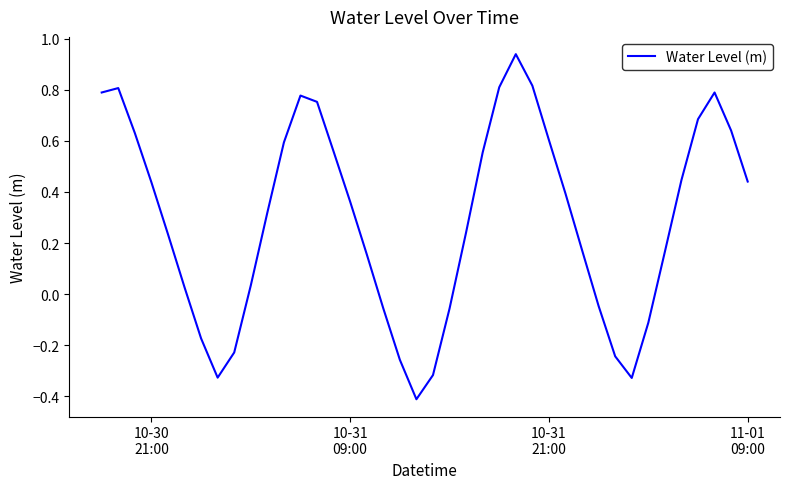

What is the minimum value shown in the chart?

-0.4